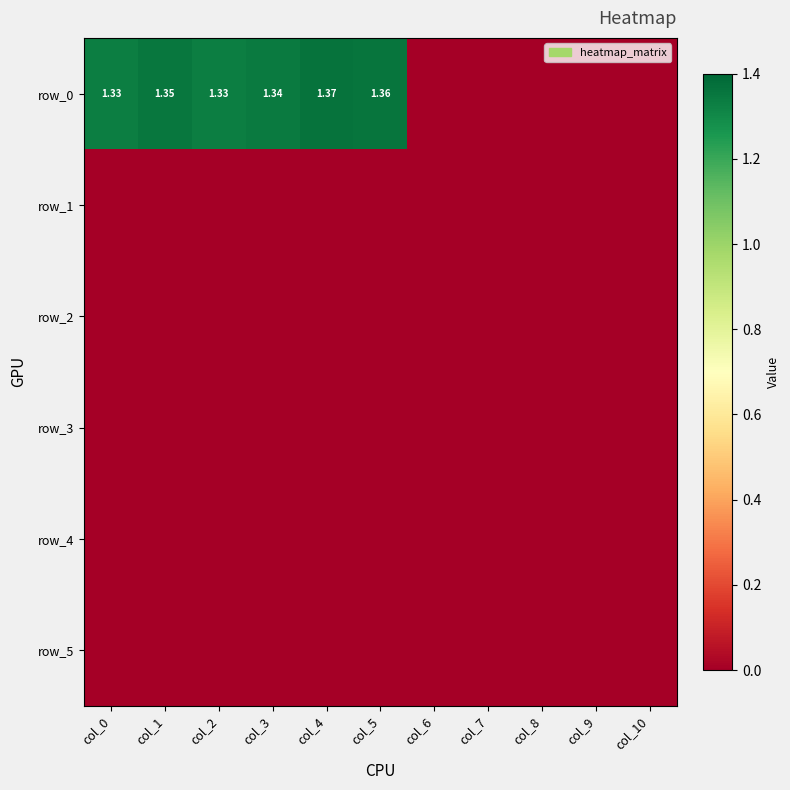

Which category has the highest value in the row_0 series?

col_4